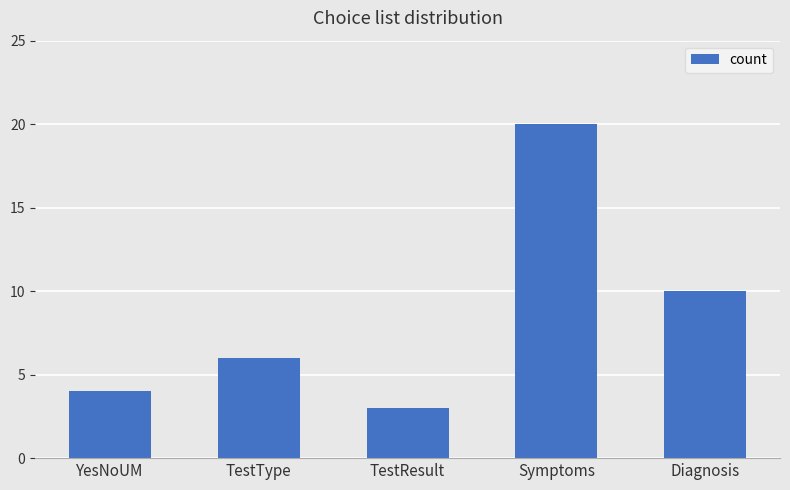

What position from the left is TestResult?

3